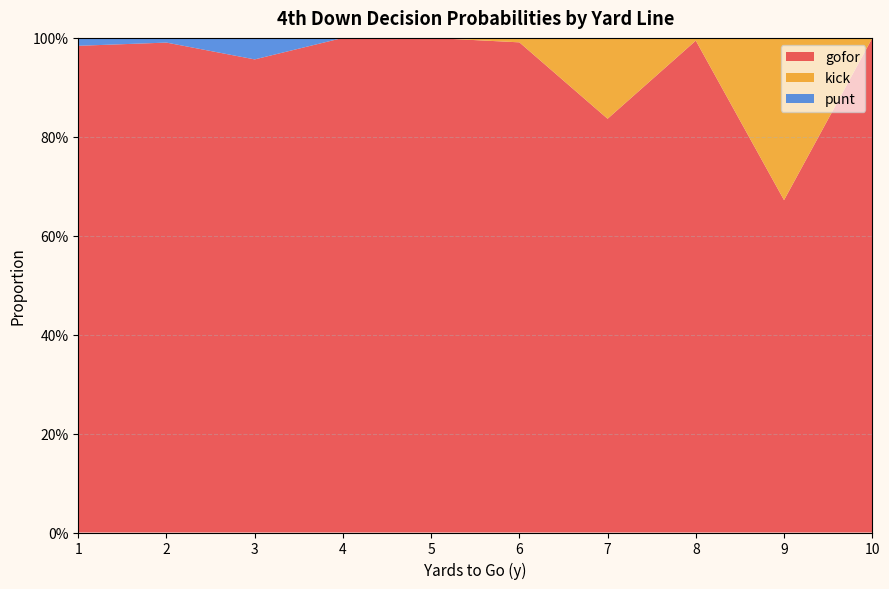

Reading left to right, what are all the values shown in this chart?

gofor: 1.0	1.0	1.0	1.0	1.0	1.0	0.8	1.0	0.7	1.0
kick: 0.0	0.0	0.0	0.0	0.0	0.0	0.2	0.0	0.3	0.0
punt: 0.0	0.0	0.0	0.0	0.0	0.0	0.0	0.0	0.0	0.0